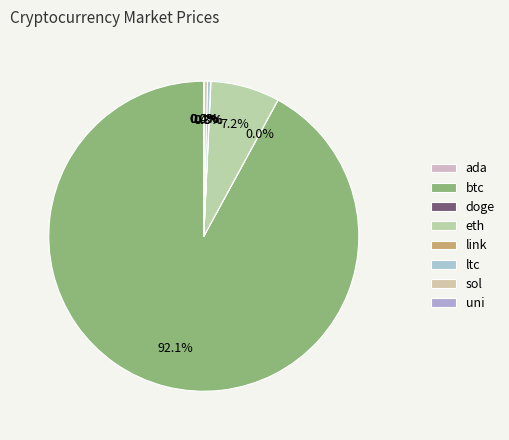

Is it true that sol is 1% of the pie?

False